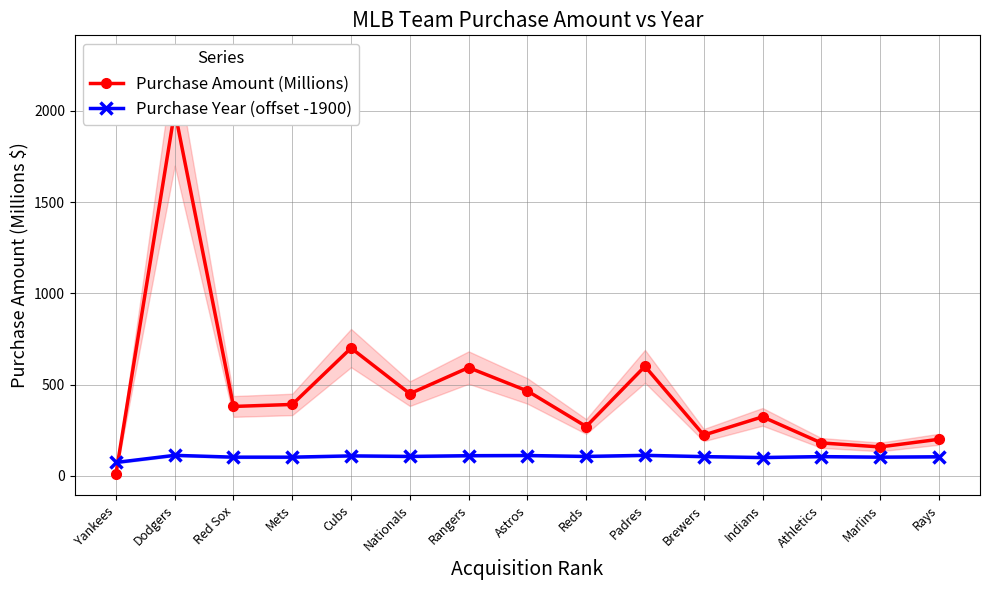

What value does the Purchase Year (offset -1900) series have at Rays, to the nearest 10?

100